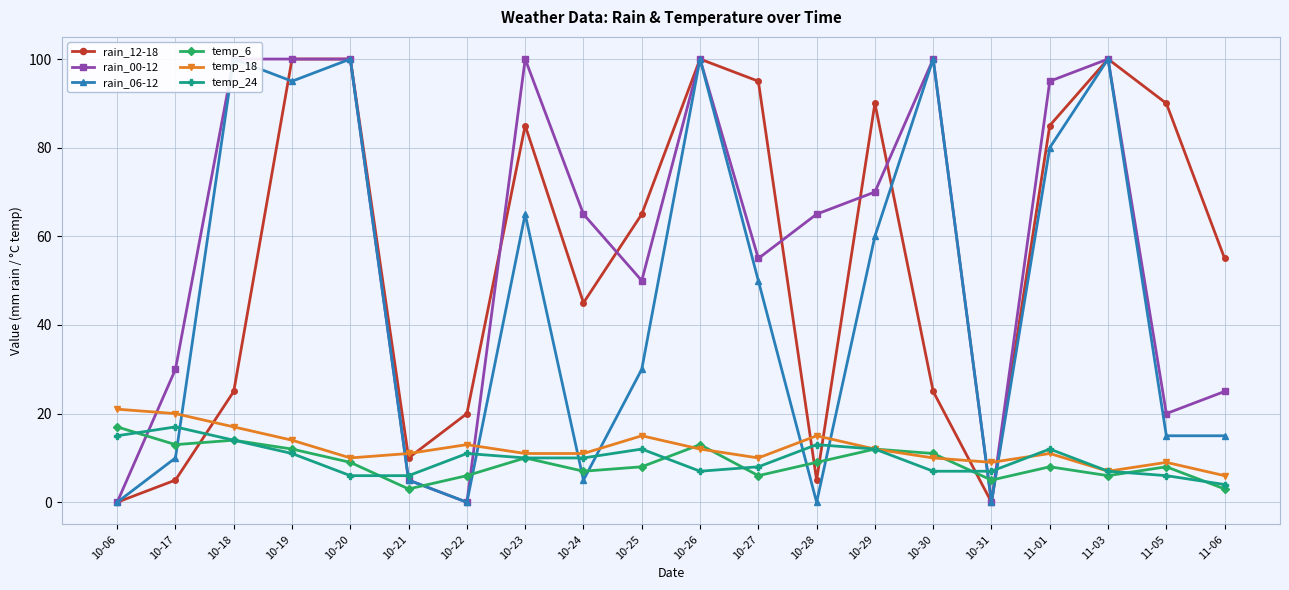

Where do temp_24 and rain_12-18 first cross each other?

10-17 and 10-18